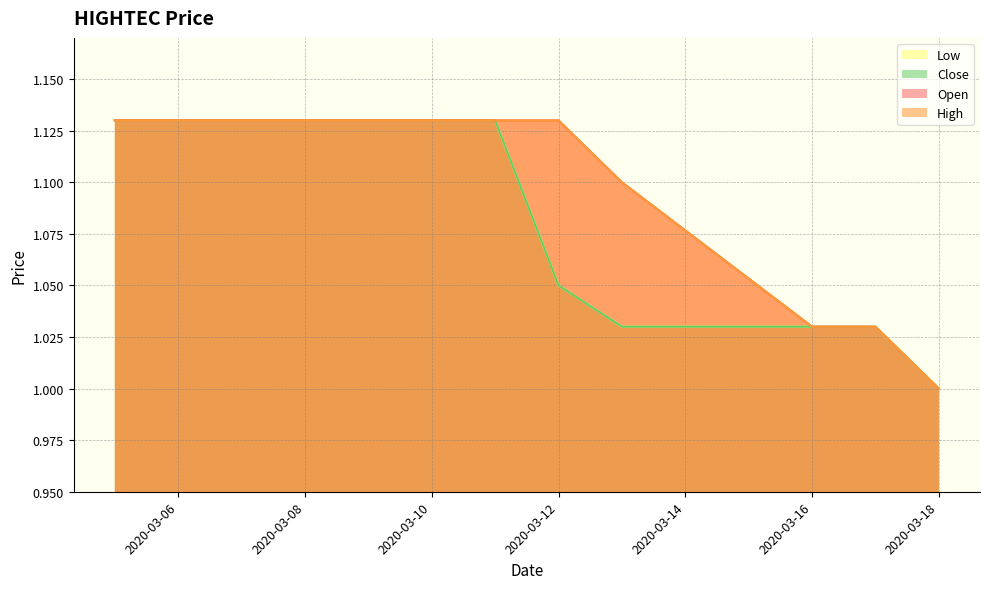

What is the value of the close point at the 2nd from the left?

1.1